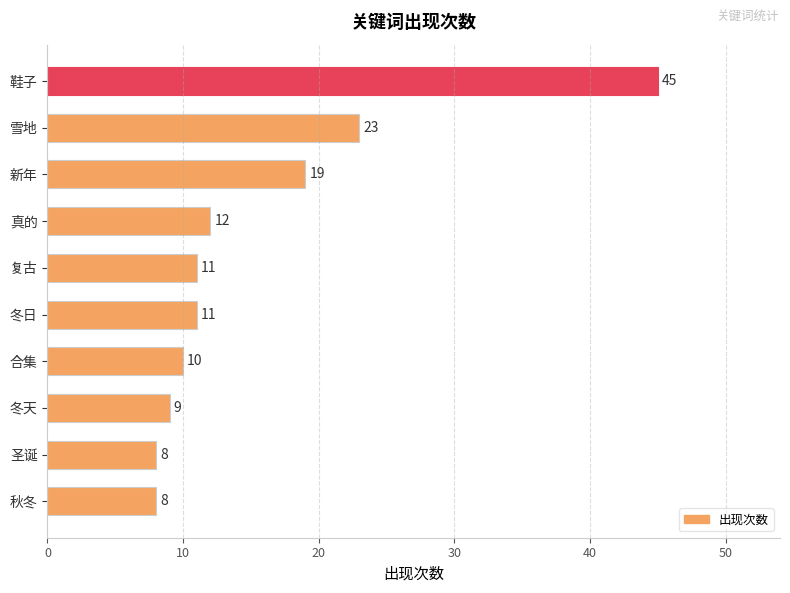

What is the maximum value shown in the chart?

45